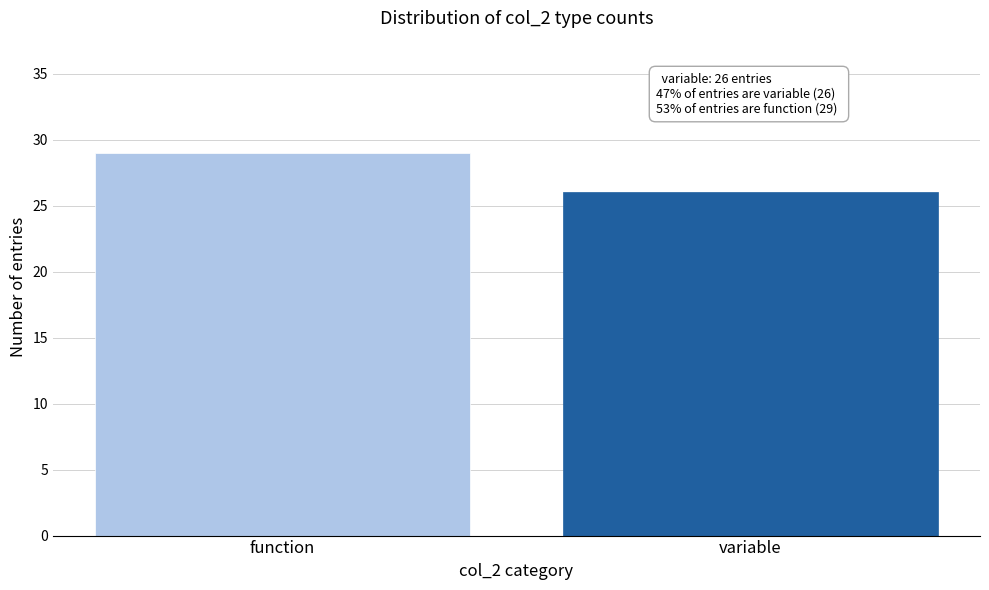

Reading right to left, list all the values displayed in this chart.

variable=26	function=29